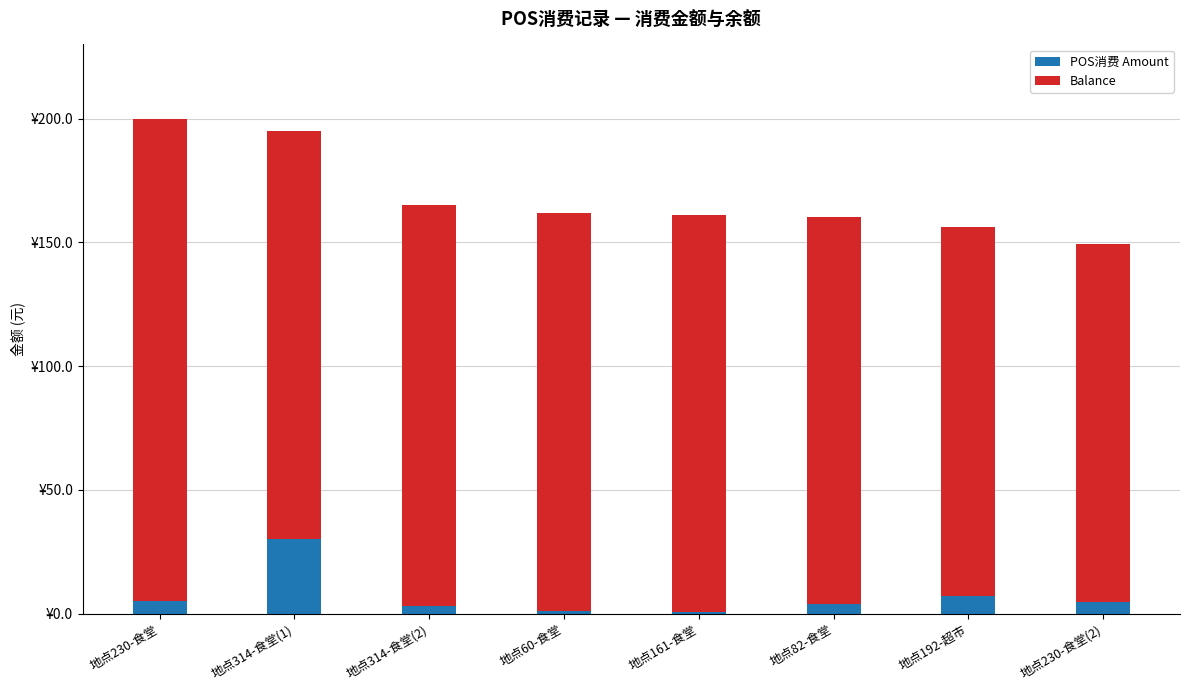

The value of Balance at 地点60-食堂 is 242.8. True or false?

False